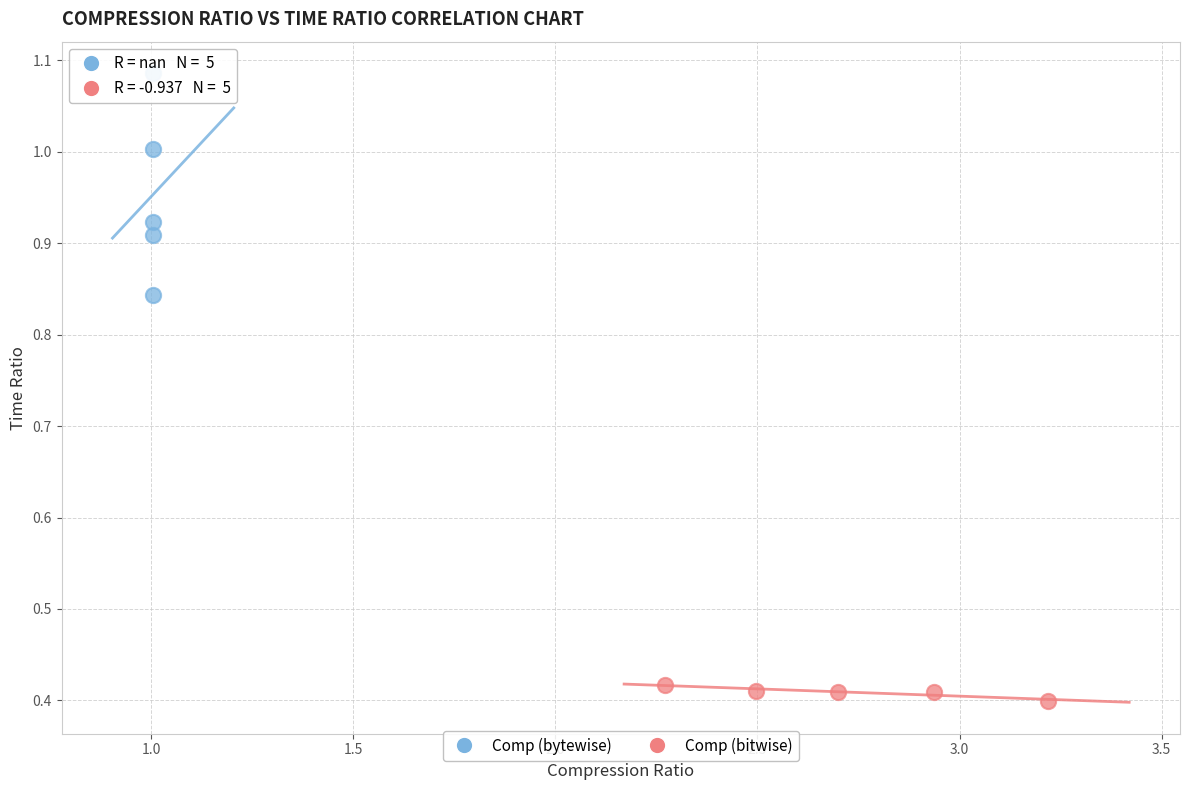

Which series reaches the maximum Y coordinate?

Comp (bytewise)